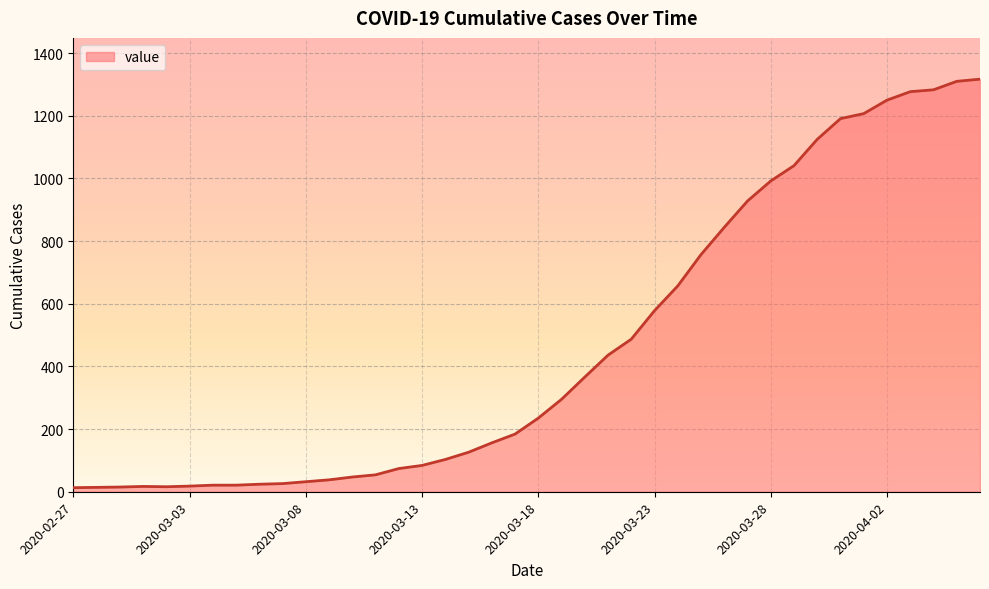

What is the difference between the maximum and minimum values?

1304